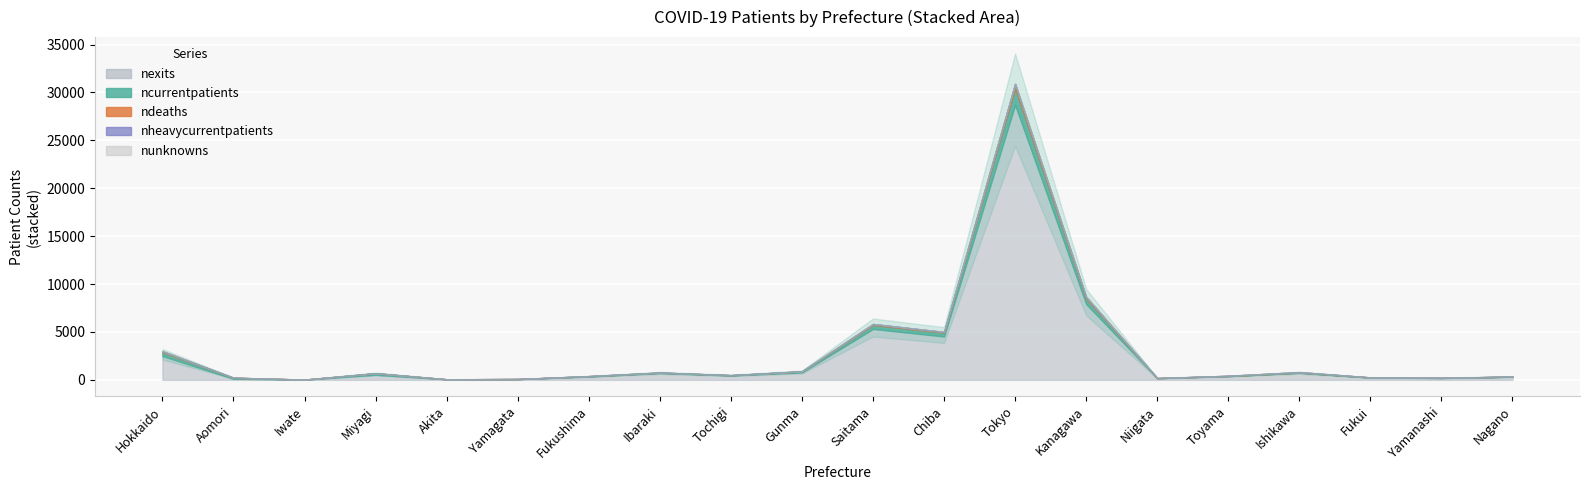

The value of ndeaths at Ibaraki is 8. True or false?

False